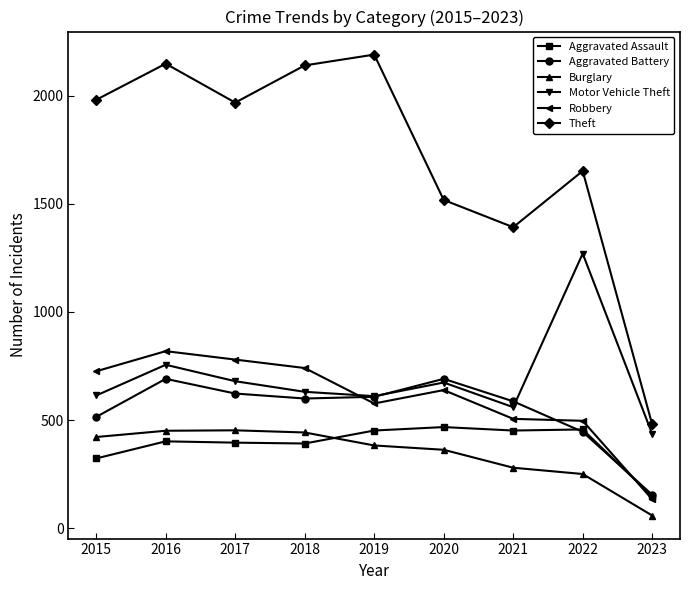

What is the difference between the maximum and minimum values in the Aggravated Assault series?

320